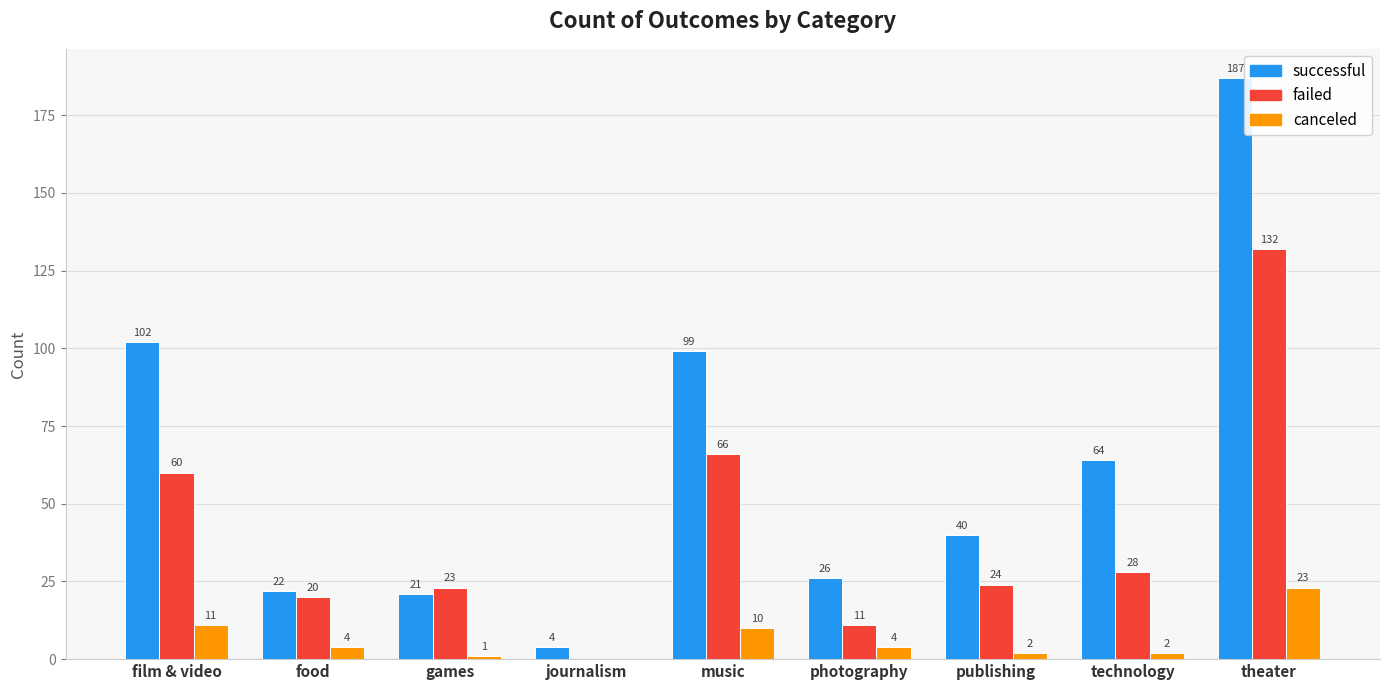

What is the greatest value displayed?

187